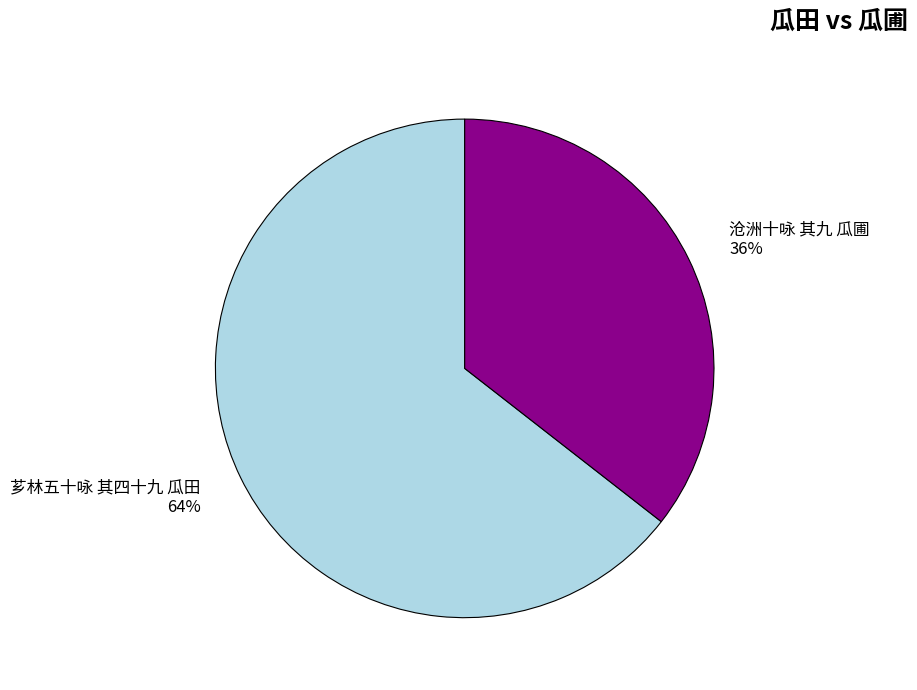

Count the number of slices in the pie.

2